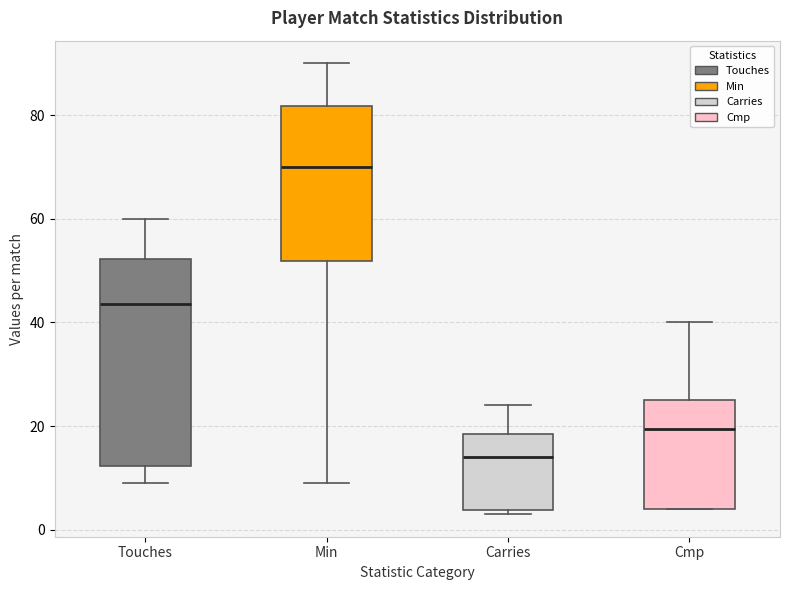

Reading left to right, read every box against the y-axis: the position of its median line, the range the box covers, and the ends of its whiskers. The values are not printed on the chart, so give them approximately, as read against the axis.

Touches: median 44, box 12 to 52, whiskers 10 to 60
Min: median 70, box 52 to 82, whiskers 10 to 90
Carries: median 14, box 4 to 18, whiskers 4 (just below the box's lower edge) to 24
Cmp: median 20, box 4 to 26, whiskers 4 to 40